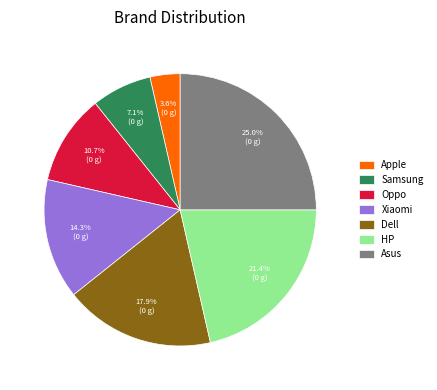

Between HP and Samsung, which is larger?

HP